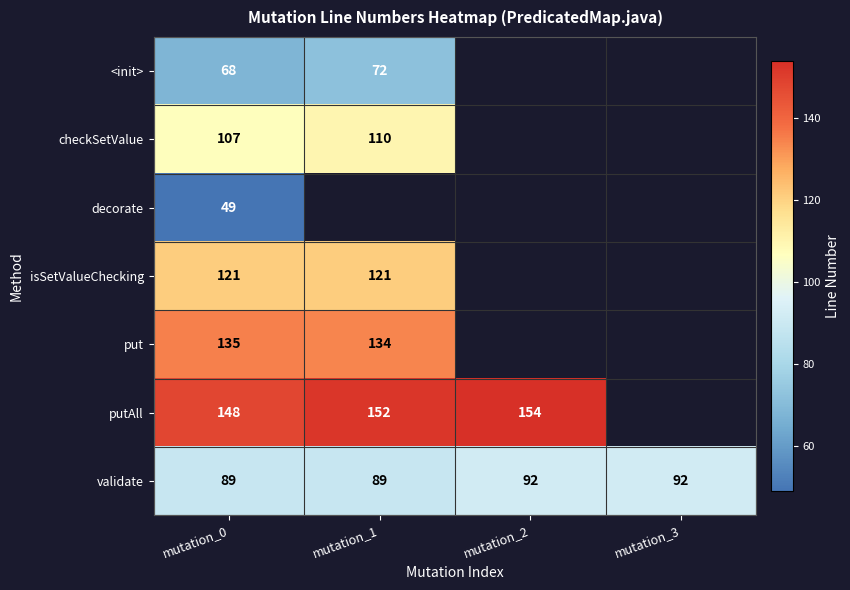

What is the total value across all series at mutation_1?

678